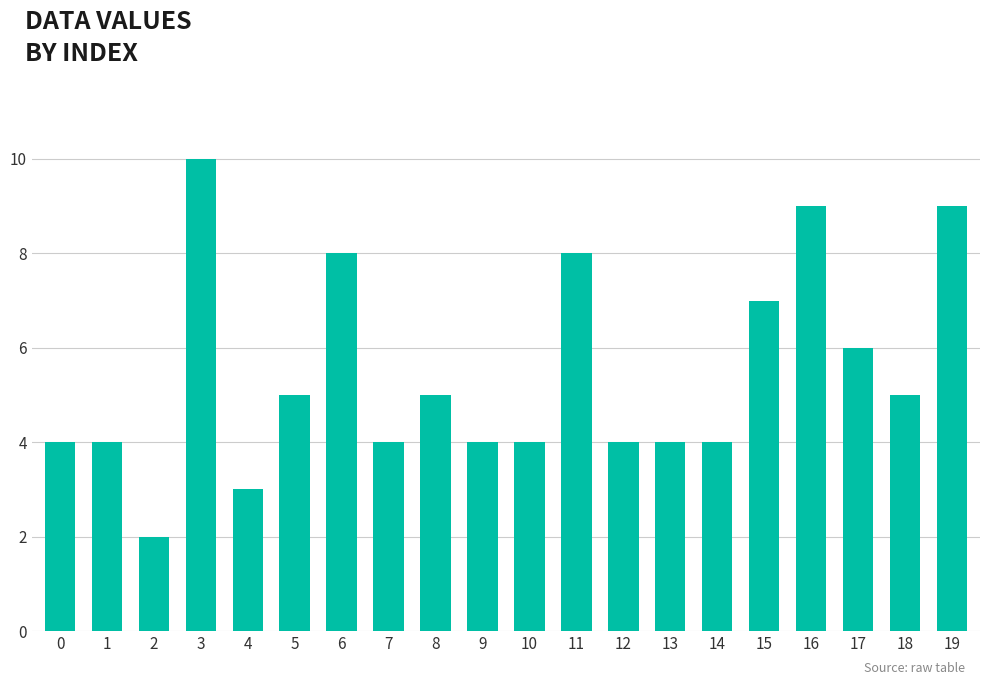

What is the difference between the maximum and second lowest values?

7